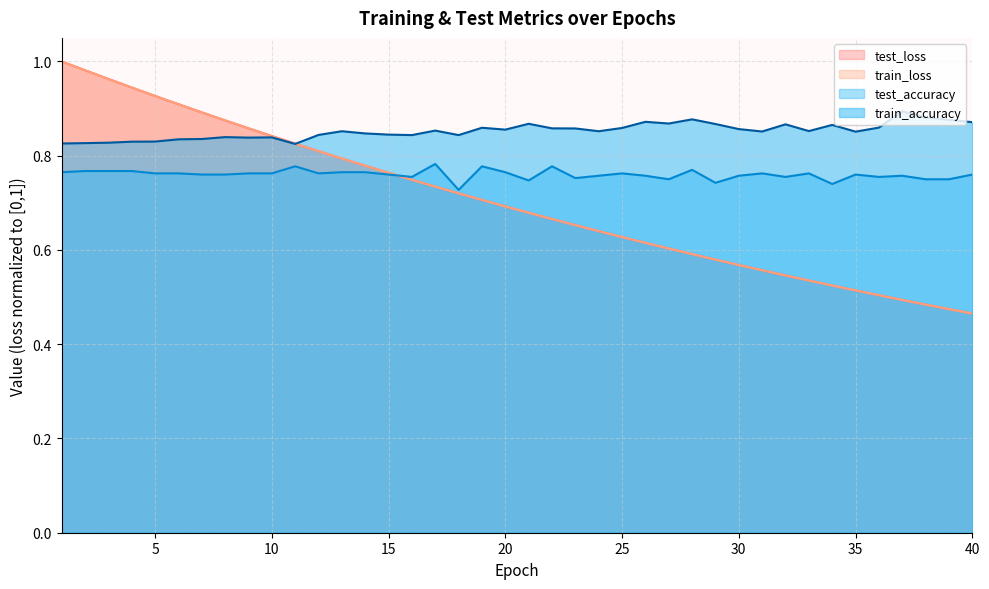

True or false: test_loss has a value of 0.9 at 6.

True